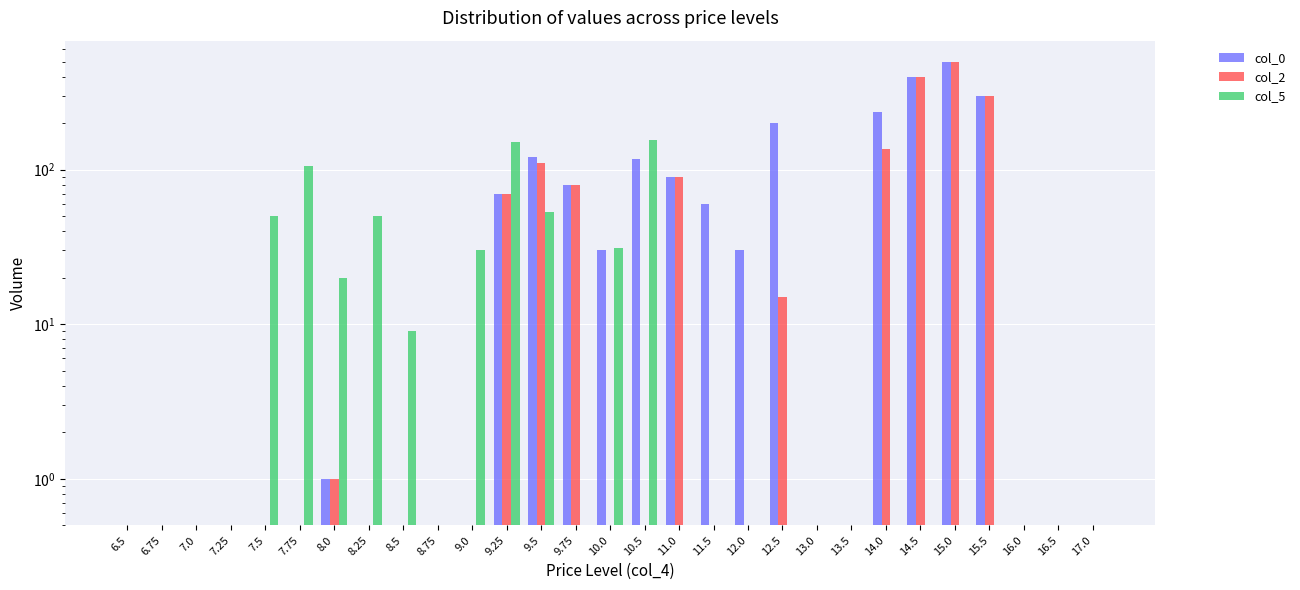

The value of col_0 at 7.75 is -196. True or false?

False